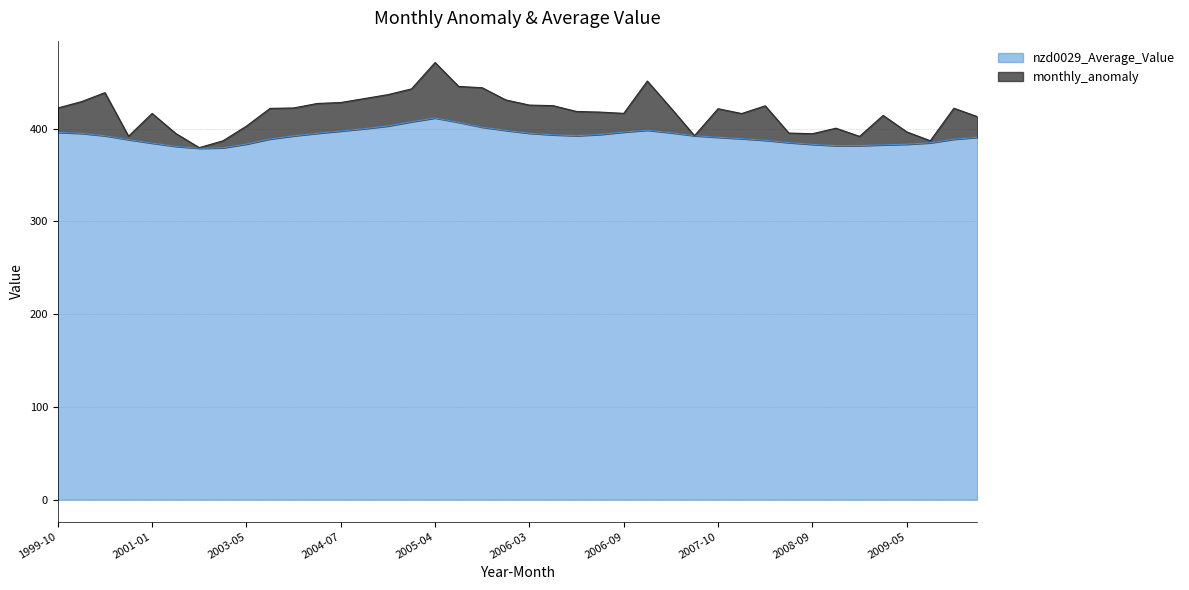

Where does the data first go above 392?

1999-10